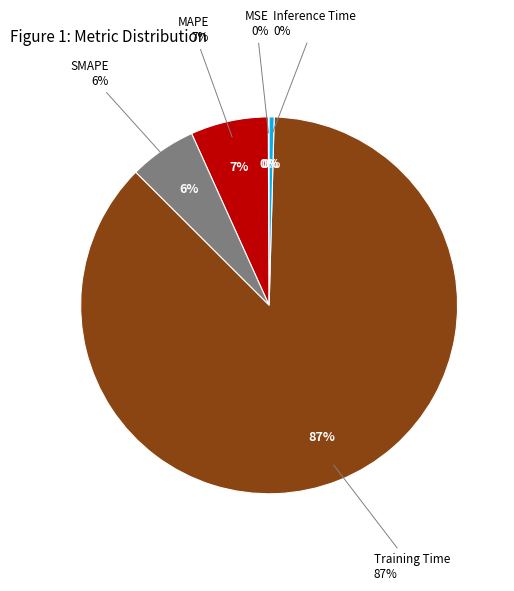

Which slice is the smallest?

MSE